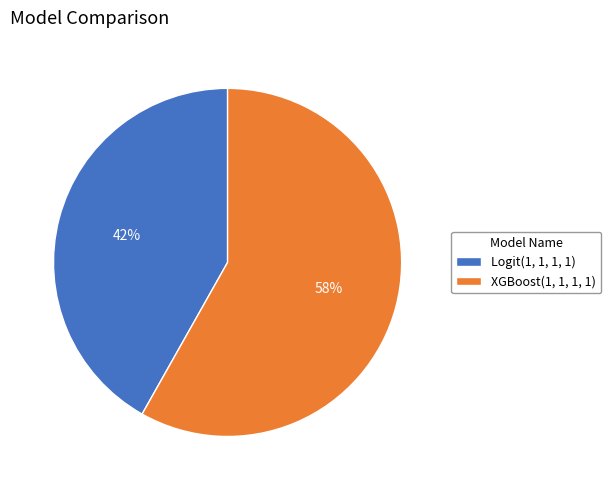

How many slices are in this pie chart?

2